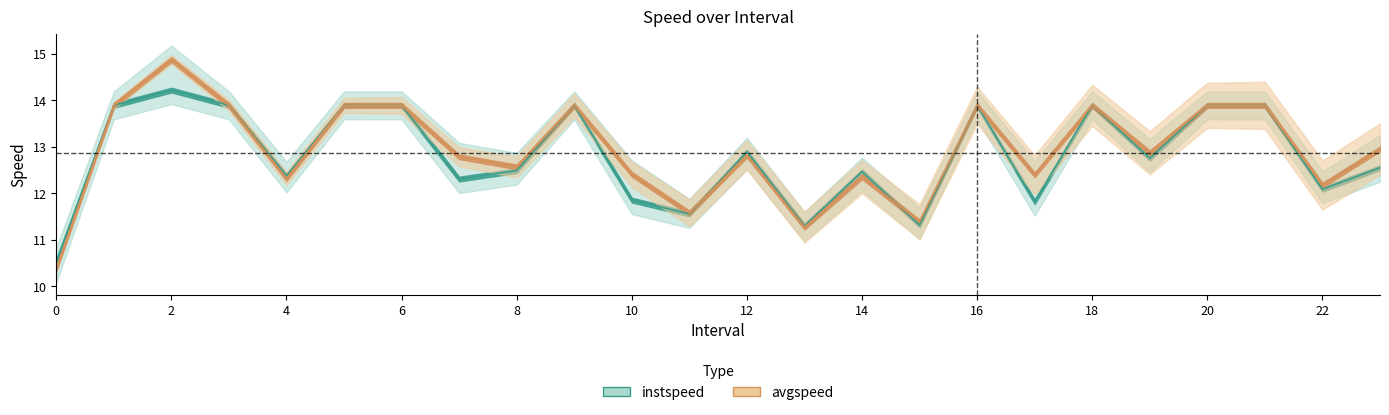

Is the value of avgspeed at 16 greater than the value of instspeed at 10?

Yes